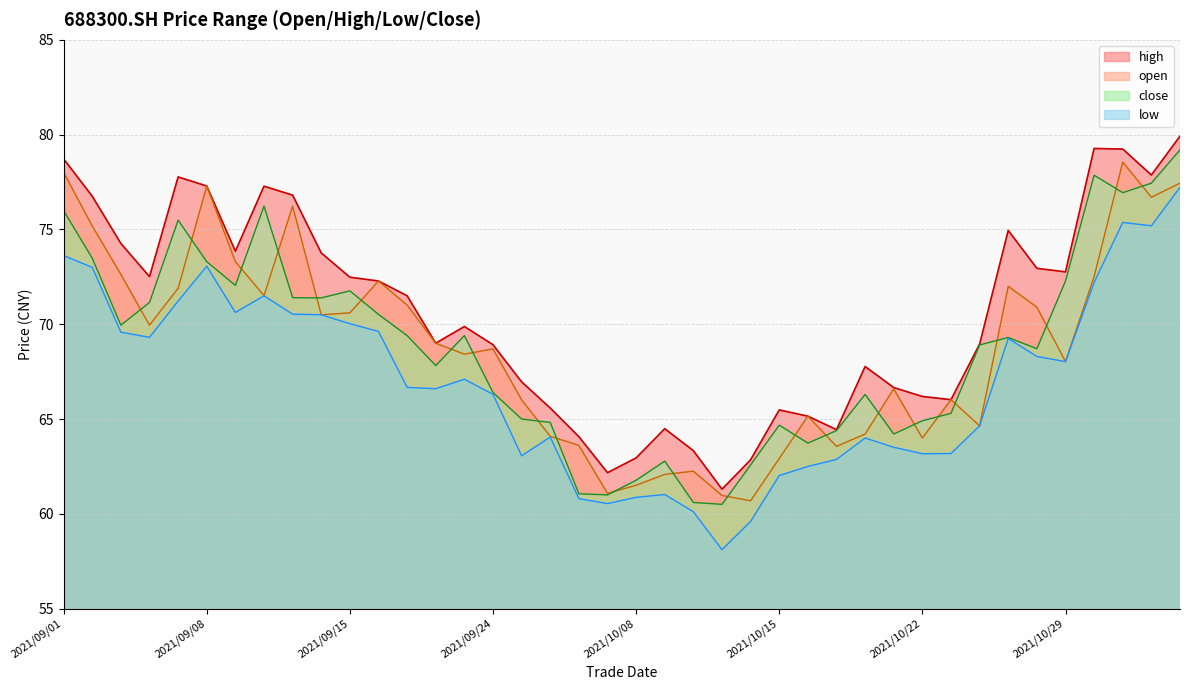

Reading left to right, list all the values displayed in this chart.

open: 78.0	75.2	72.6	70.0	71.9	77.3	73.3	71.5	76.2	70.5	70.6	72.3	71.0	69.0	68.4	68.7	66.0	64.1	63.6	61.1	61.5	62.1	62.2	61.0	60.7	62.9	65.2	63.6	64.2	66.6	64.0	66.0	64.6	72.0	70.9	68.0	72.5	78.5	76.7	77.4
high: 78.7	76.8	74.3	72.5	77.8	77.3	73.8	77.3	76.8	73.8	72.5	72.3	71.5	69.0	69.9	68.9	67.0	65.6	64.1	62.2	63.0	64.5	63.3	61.3	62.9	65.5	65.2	64.4	67.8	66.7	66.2	66.0	69.0	75.0	73.0	72.8	79.3	79.2	77.9	79.9
low: 73.6	73.0	69.6	69.3	71.2	73.1	70.6	71.5	70.5	70.5	70.0	69.6	66.7	66.6	67.1	66.3	63.1	64.0	60.8	60.5	60.9	61.0	60.1	58.1	59.6	62.0	62.5	62.9	64.0	63.5	63.2	63.2	64.6	69.2	68.3	68.0	72.2	75.4	75.2	77.2
close: 76.0	73.5	70.0	71.2	75.5	73.3	72.0	76.2	71.4	71.4	71.8	70.5	69.4	67.8	69.4	66.4	65.0	64.8	61.1	61.0	61.8	62.8	60.6	60.5	62.6	64.7	63.7	64.4	66.3	64.2	64.9	65.3	68.9	69.3	68.7	72.3	77.9	76.9	77.4	79.2